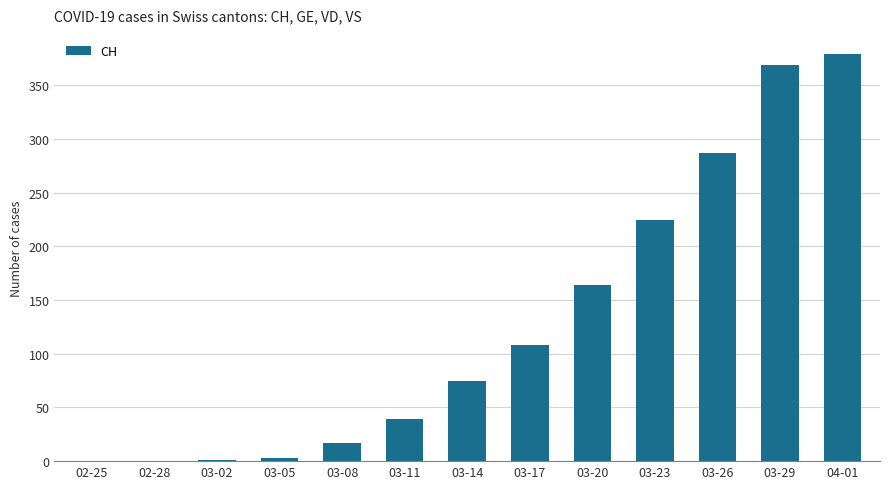

What is the maximum value shown in the chart?

379